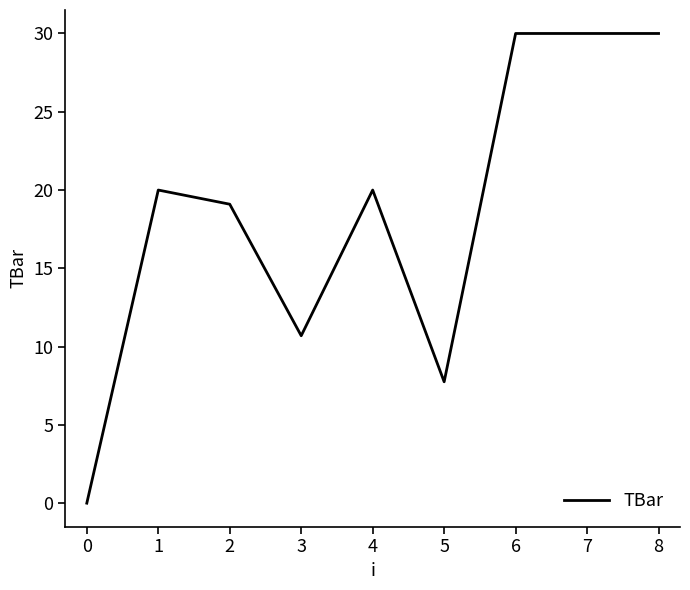

What is the difference between the values at 4 and 3?

9.3